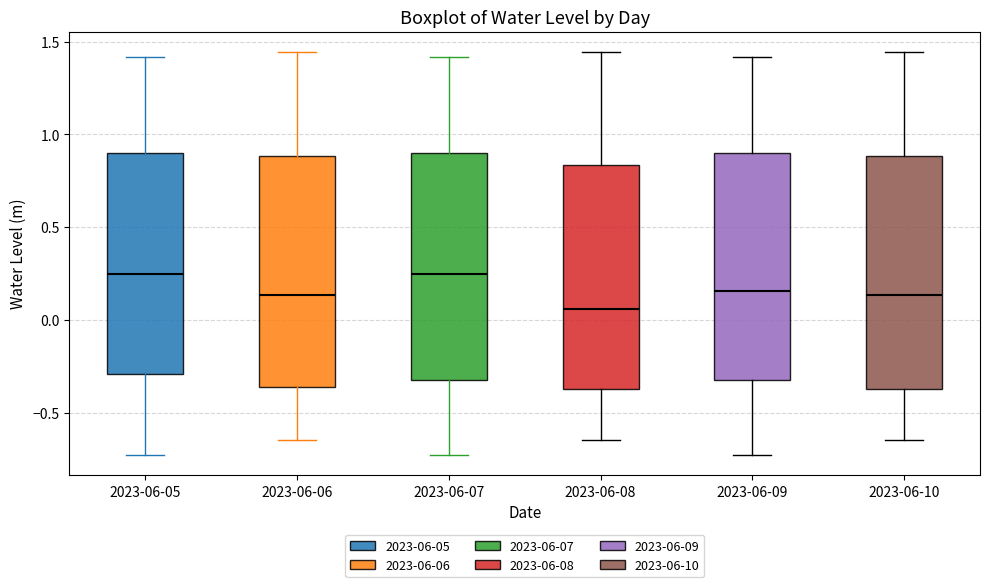

Reading left to right, transcribe this box plot: for each box, give where its median line is, the range the box spans, and where its two whiskers end, as read against the y-axis. The values are not printed on the chart, so give them approximately, as read against the axis.

2023-06-05: median 0.25, box -0.30 to 0.90, whiskers -0.75 to 1.40
2023-06-06: median 0.15, box -0.35 to 0.90, whiskers -0.65 to 1.45
2023-06-07: median 0.25, box -0.35 to 0.90, whiskers -0.75 to 1.40
2023-06-08: median 0.05, box -0.35 to 0.85, whiskers -0.65 to 1.45
2023-06-09: median 0.15, box -0.35 to 0.90, whiskers -0.75 to 1.40
2023-06-10: median 0.15, box -0.35 to 0.90, whiskers -0.65 to 1.45